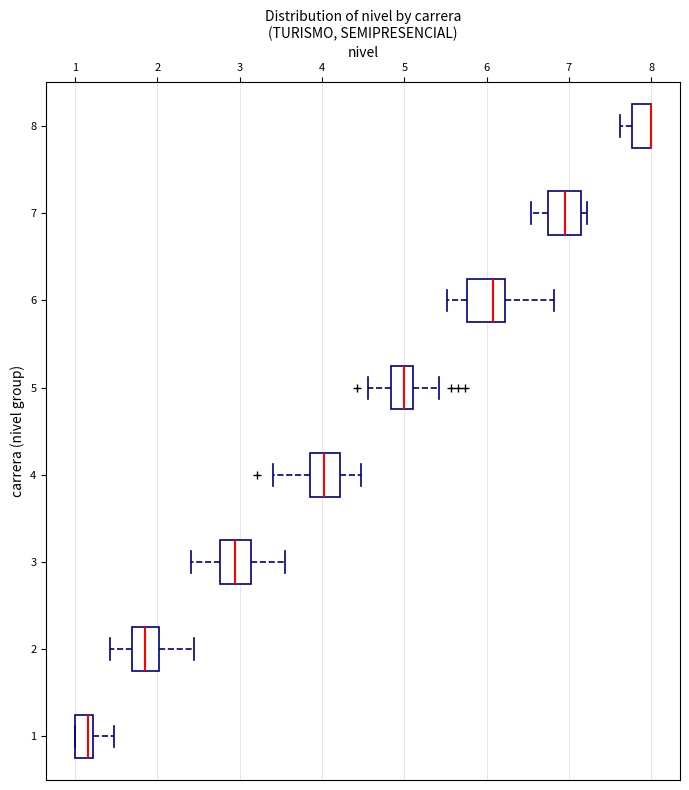

Reading bottom to top, read every box against the x-axis: the position of its median line, the range the box covers, and the ends of its whiskers. The values are not printed on the chart, so give them approximately, as read against the axis.

1: median 1.2 (just left of the box's right edge), box 1.0 to 1.2, whiskers 1.0 to 1.5
2: median 1.8, box 1.7 to 2.0, whiskers 1.4 to 2.4
3: median 2.9, box 2.8 to 3.1, whiskers 2.4 to 3.6
4: median 4.0, box 3.9 to 4.2, whiskers 3.4 to 4.5
5: median 5.0, box 4.8 to 5.1, whiskers 4.6 to 5.4
6: median 6.1, box 5.8 to 6.2, whiskers 5.5 to 6.8
7: median 7.0, box 6.7 to 7.1, whiskers 6.5 to 7.2
8: median 8.0 (drawn on the box's right edge), box 7.8 to 8.0, whiskers 7.6 to 8.0